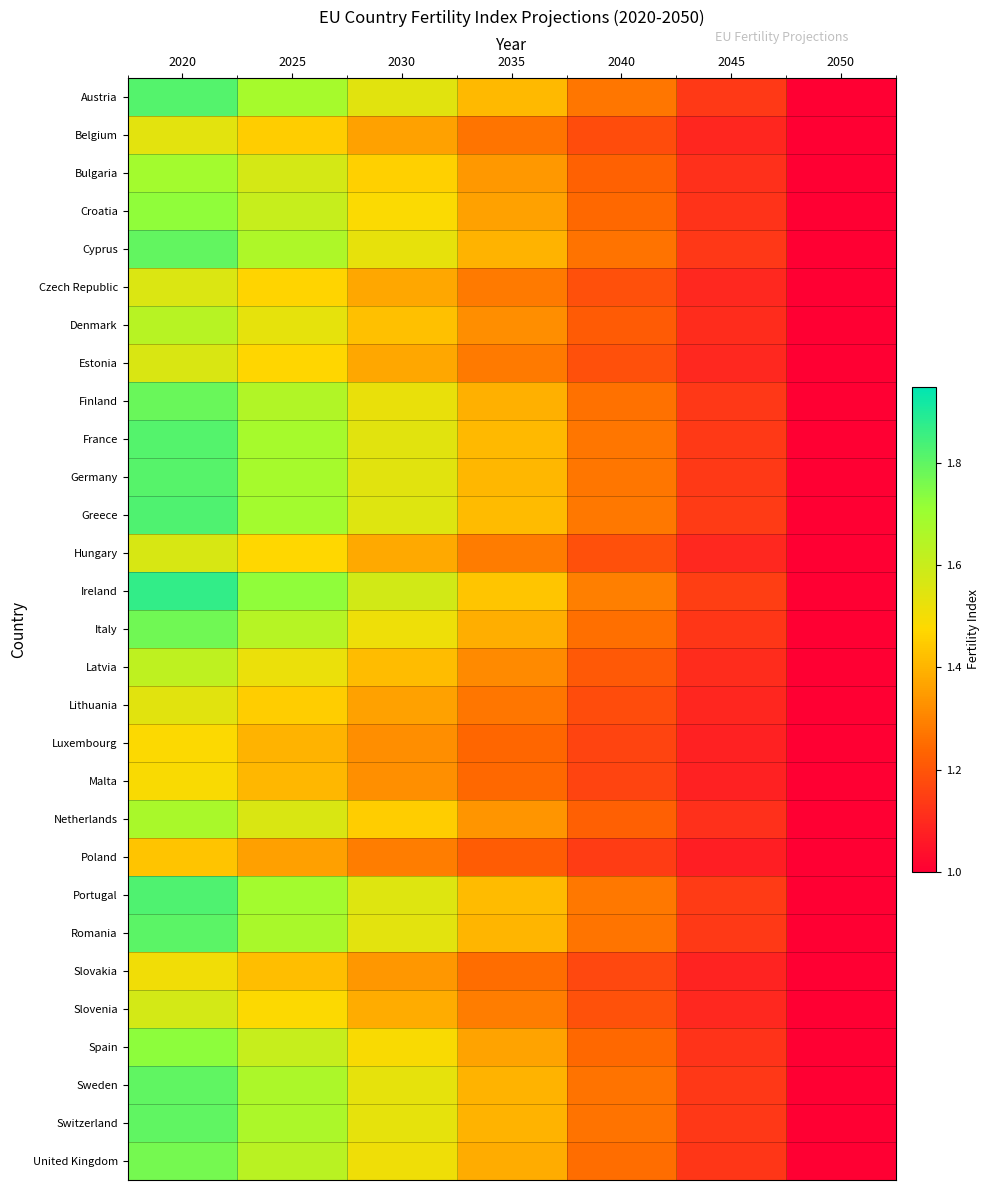

Which series has the largest total across all categories?

Ireland